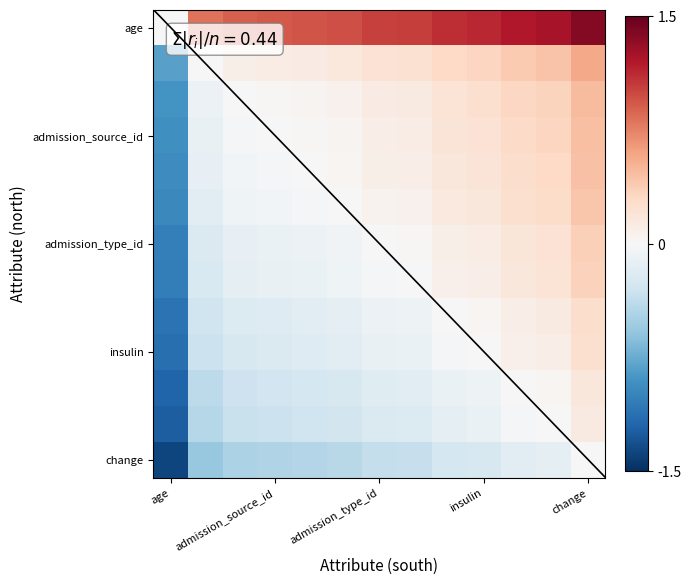

At how many categories does at least one series exceed 0?

12